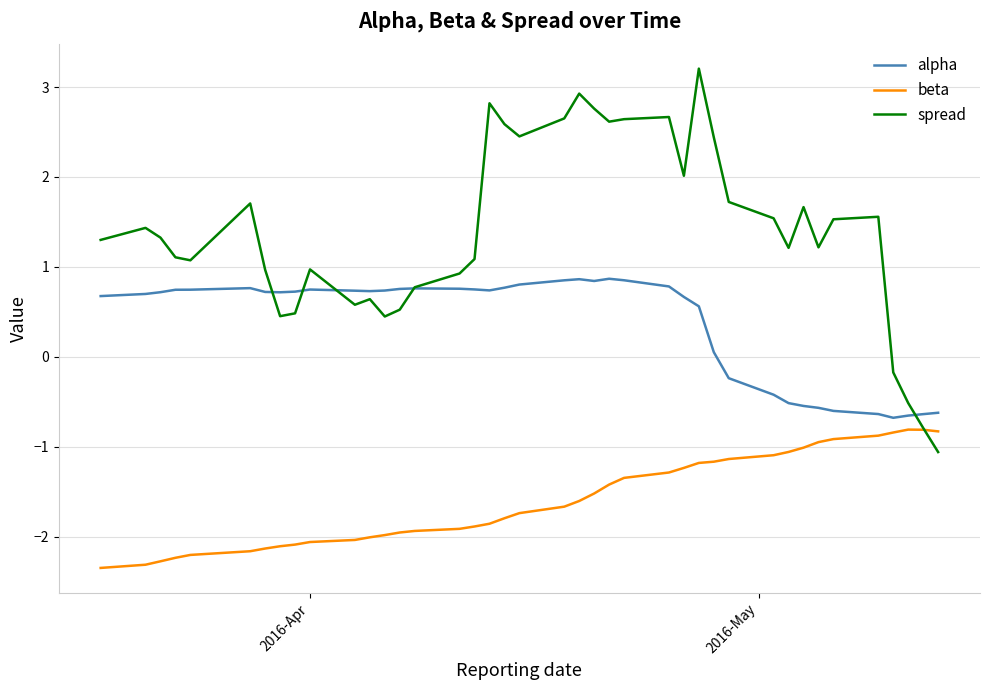

Which series has the largest total across all categories?

spread